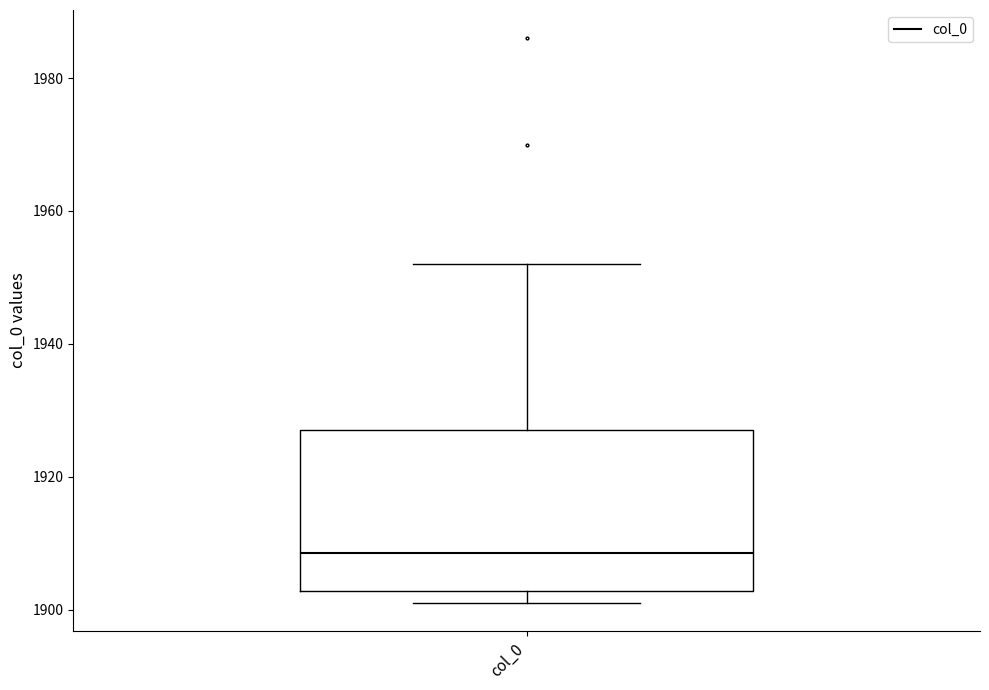

Where is the lower edge of the box for col_0 on the y-axis? The values are not printed on the chart, so give them approximately, as read against the axis.

1902